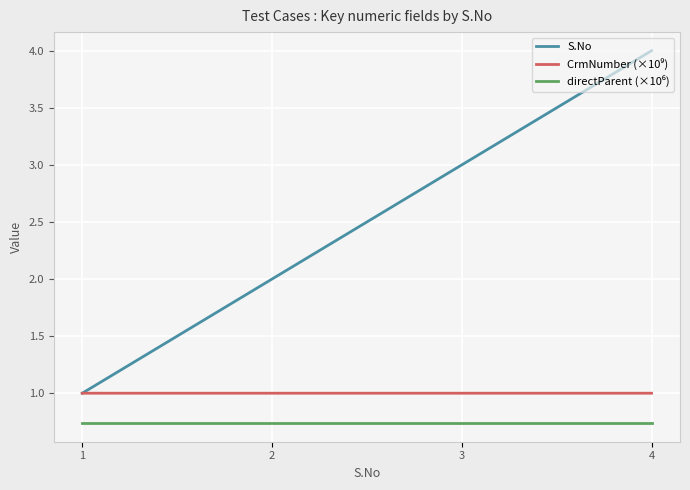

List the labels in order of S.No value, largest first.

4, 3, 2, 1